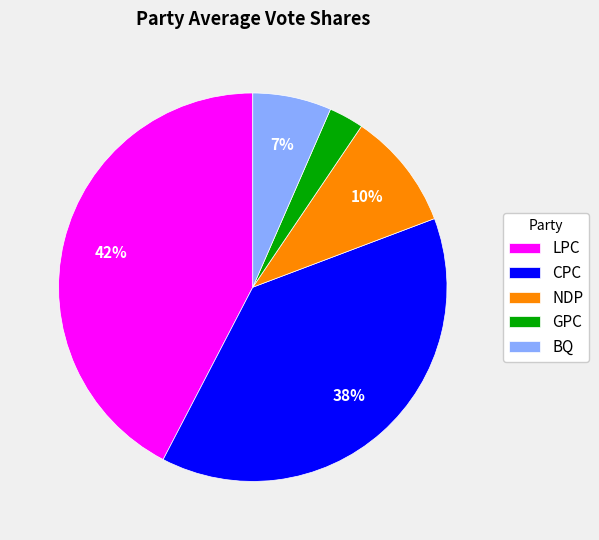

Is there a majority slice in this chart?

No